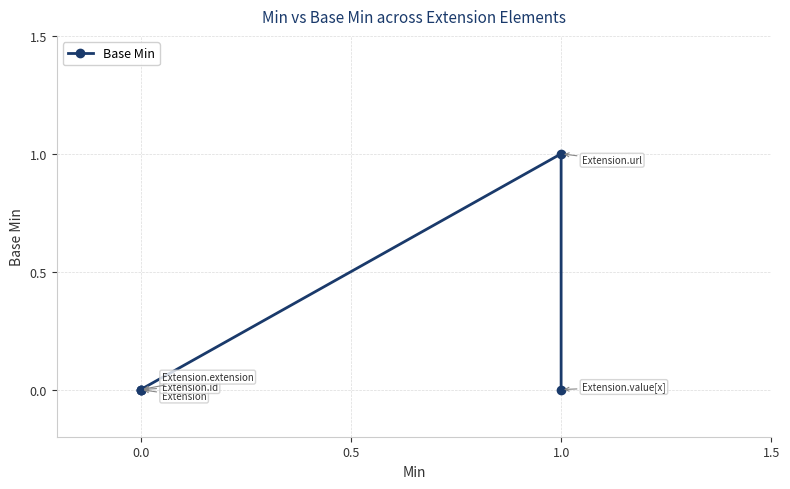

The chart shows a value of 1 at 1.0. True or false?

True